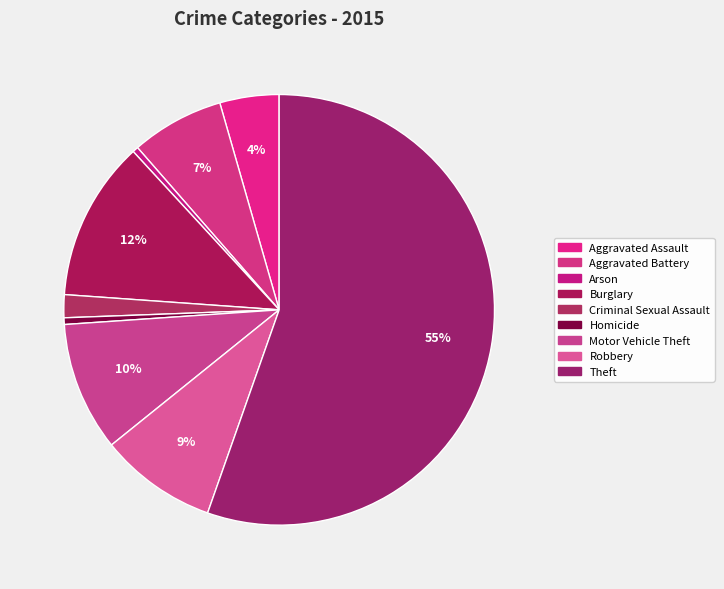

Rank the categories by value from lowest to highest.

Arson, Homicide, Criminal Sexual Assault, Aggravated Assault, Aggravated Battery, Robbery, Motor Vehicle Theft, Burglary, Theft